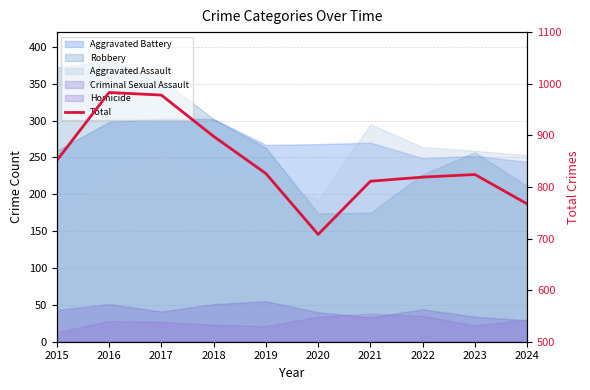

Approximately how many times larger is the value at 2022 compared to 2017?

0.8